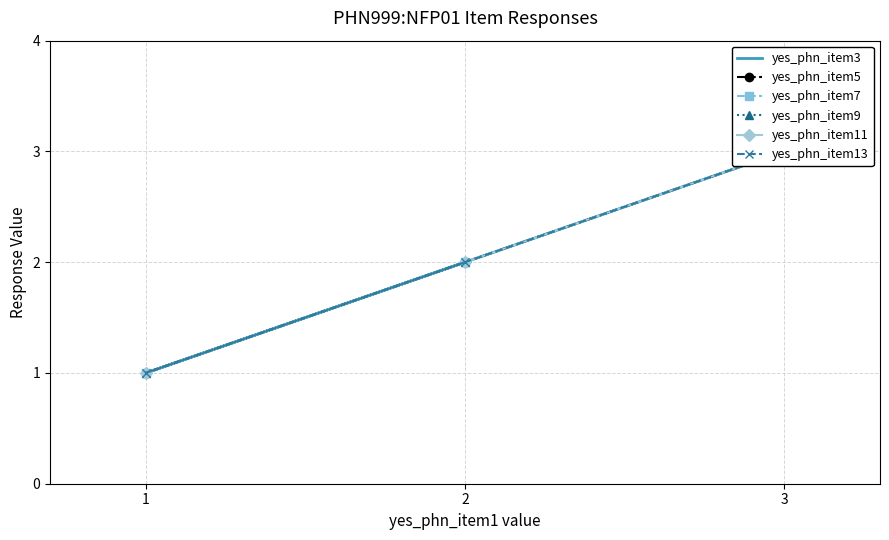

What is the difference between the maximum and second lowest values in the yes_phn_item11 series?

1